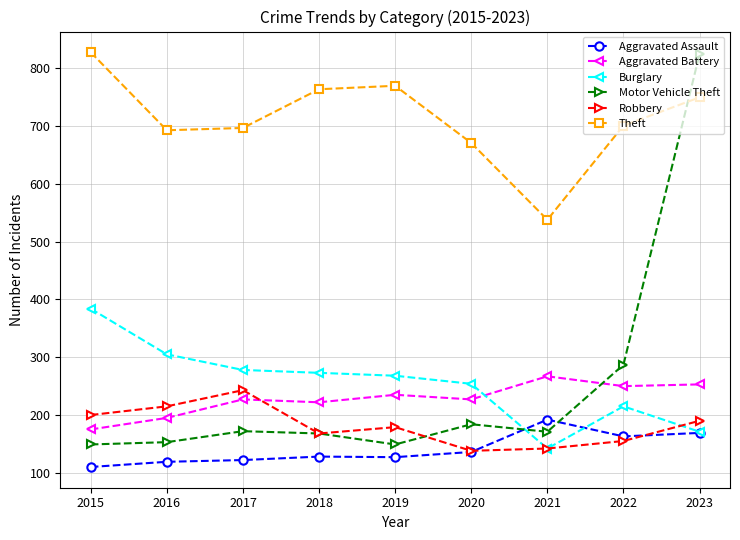

What is the value of the Aggravated Assault point at the 1st from the left?

110